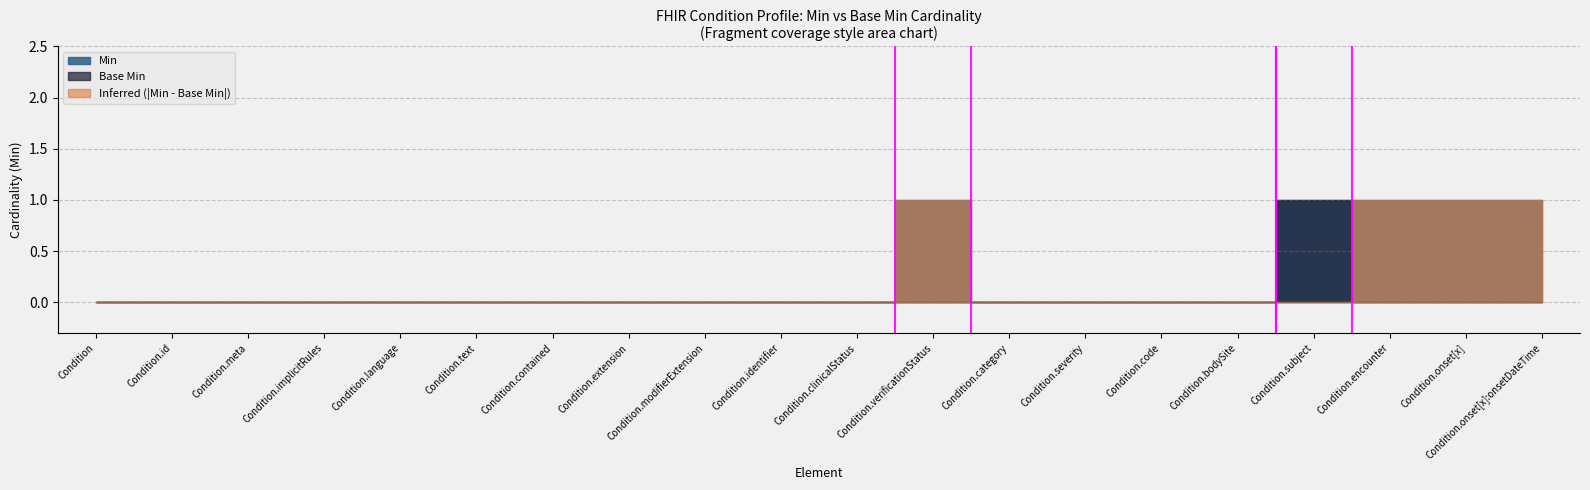

Which series has the largest total across all categories?

Min